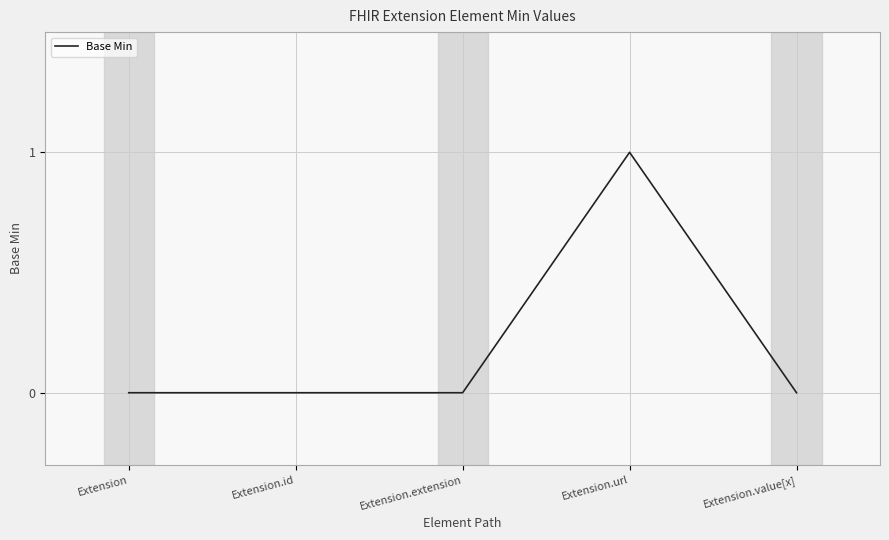

True or false: the data has more than 0 interior local peaks.

True